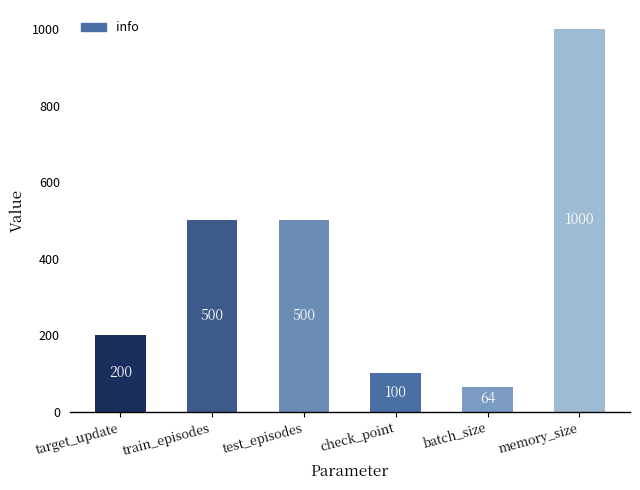

What value does the data have at test_episodes, to the nearest 10?

500